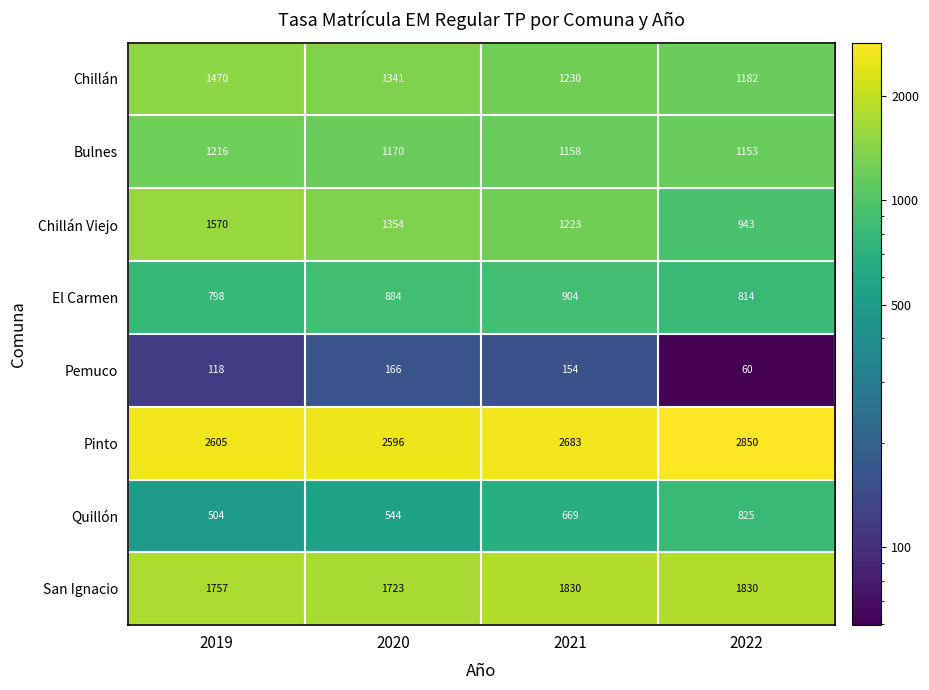

Which series has the largest total across all categories?

Pinto